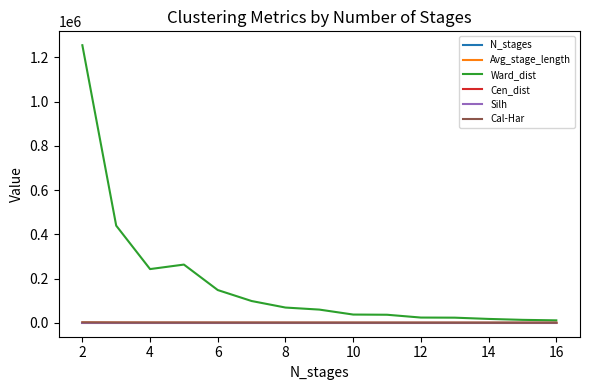

What is the difference between the second highest and second lowest values in the Silh series?

0.2